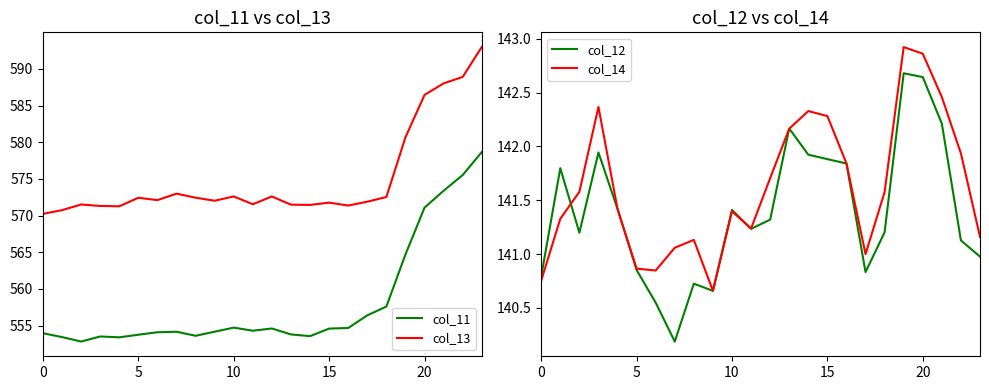

How many data points does each series have?

24